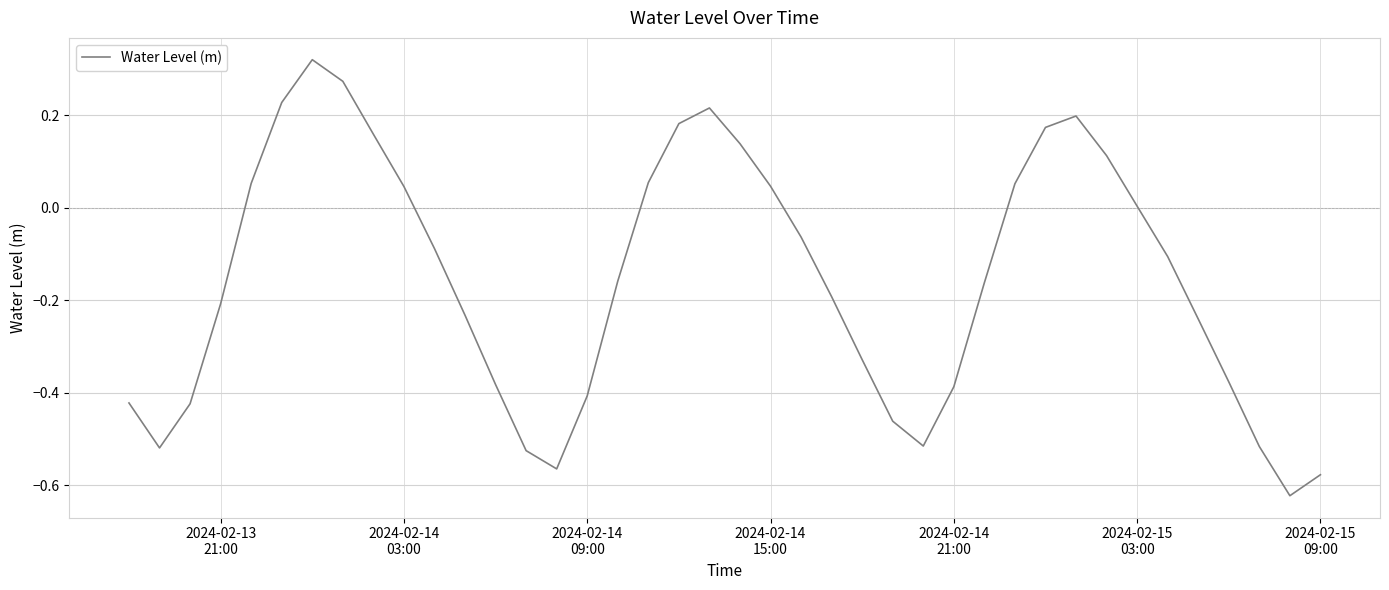

What is the difference between the maximum and minimum values?

0.9